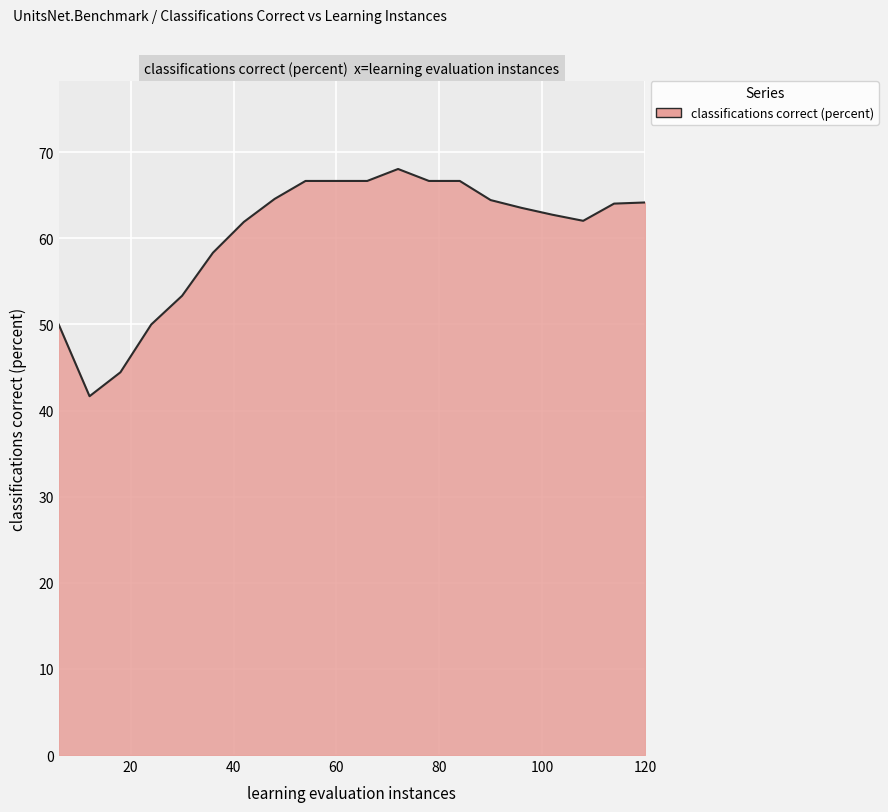

What is the maximum value shown in the chart?

68.1